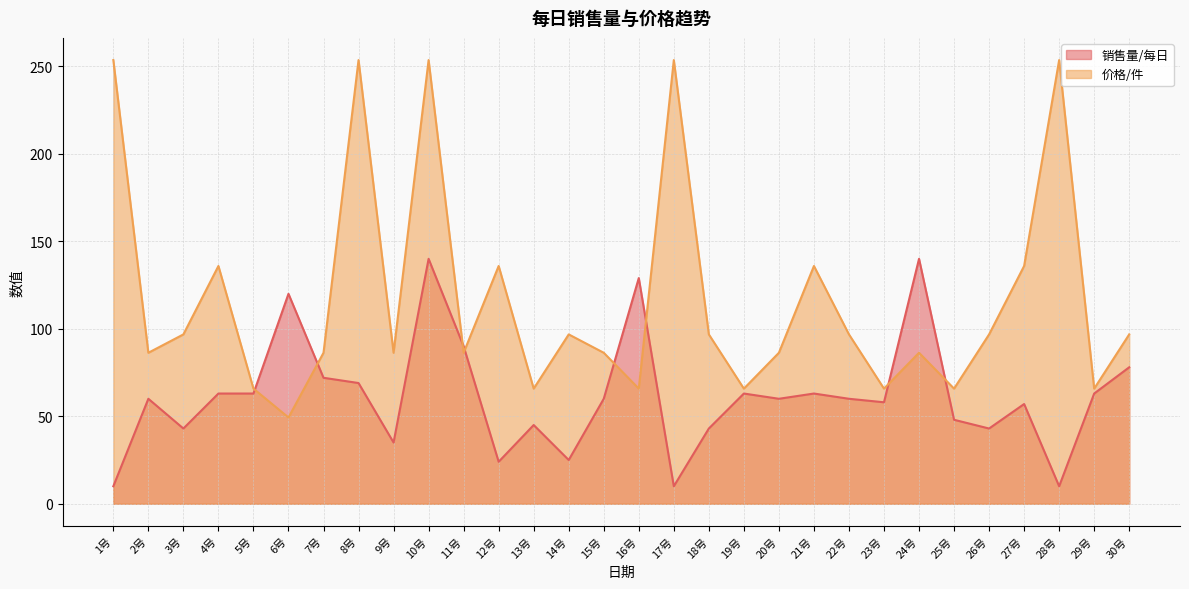

At which label does 价格/件 first exceed 96?

1号